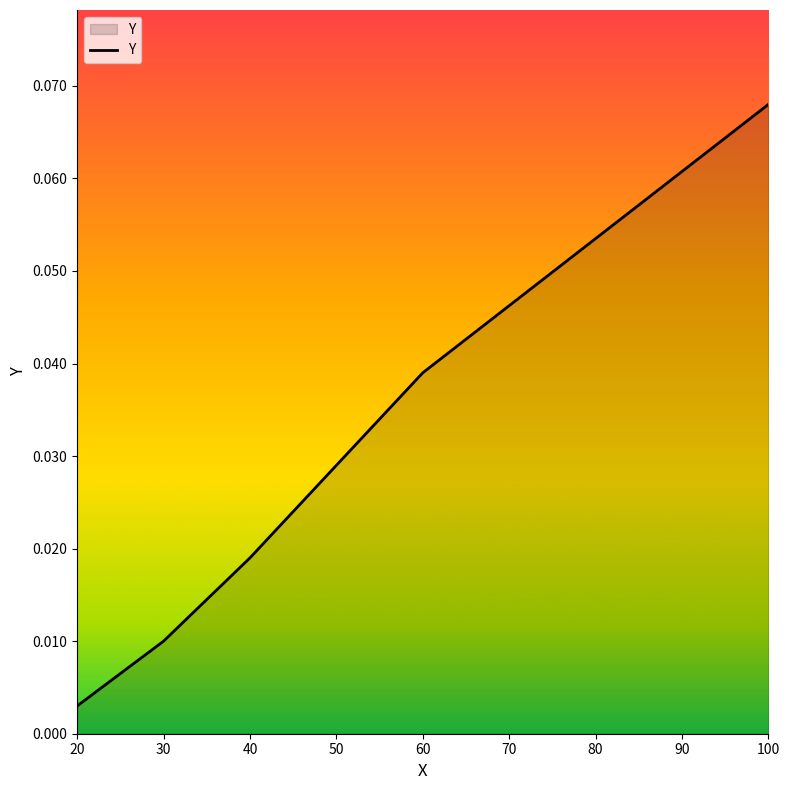

The value at 60 is 0.1. True or false?

False